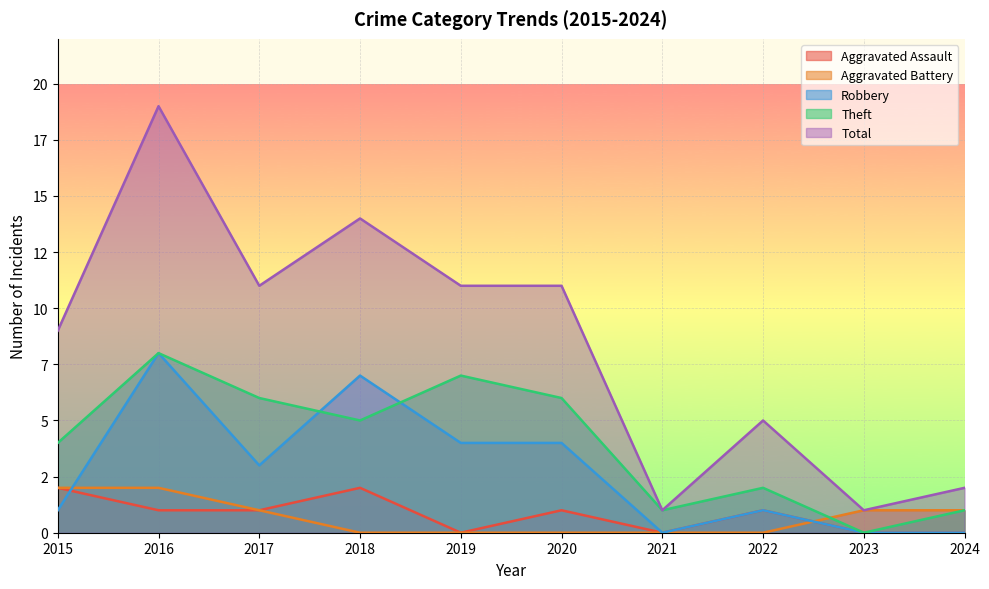

What is the value of the Aggravated Battery point at the 2nd from the left?

2